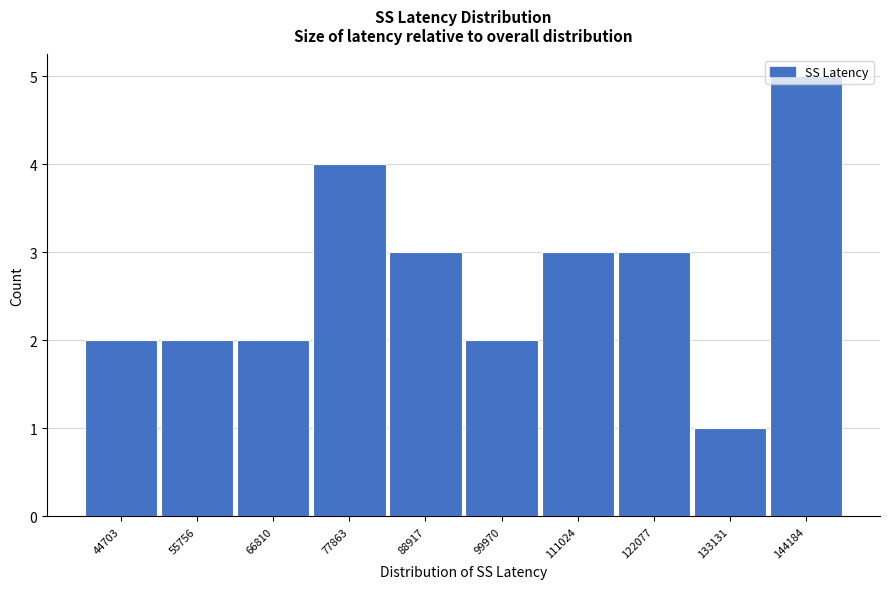

What is the ratio of the value at 88917 to the value at 66810?

1.5